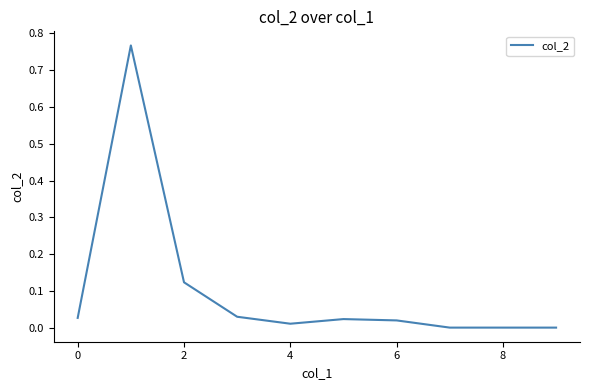

How many lines are shown in the chart?

1